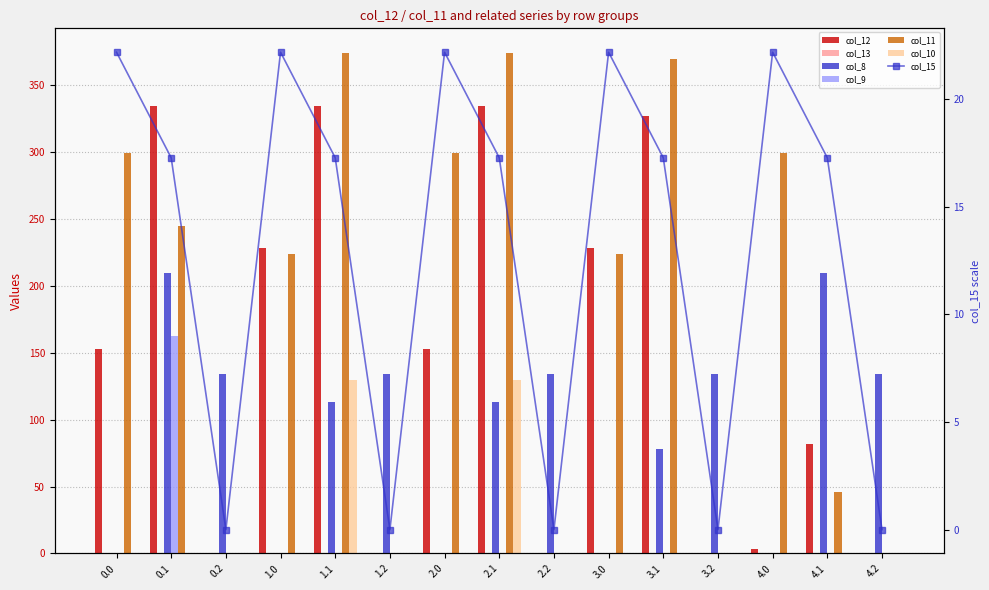

At how many categories does at least one series exceed 356?

3